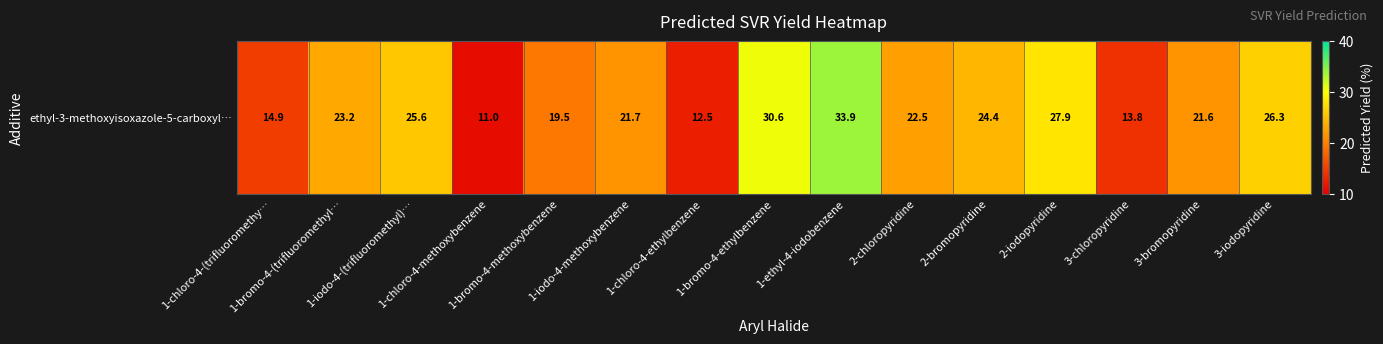

How many categories are shown in the chart?

15